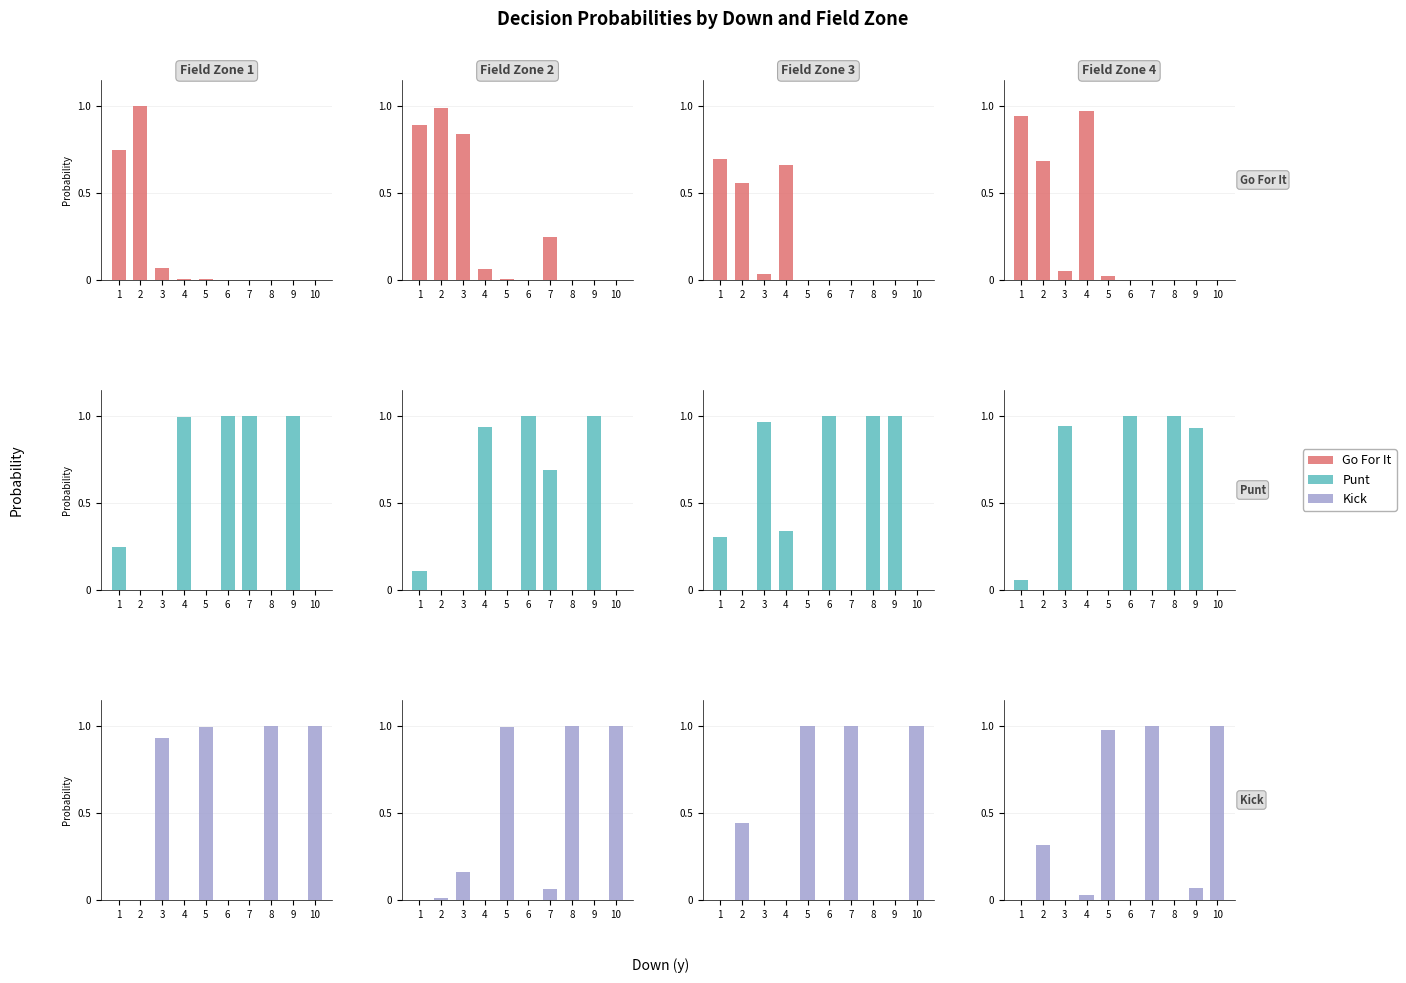

What are all the series names shown in the legend?

gofor, punt, kick